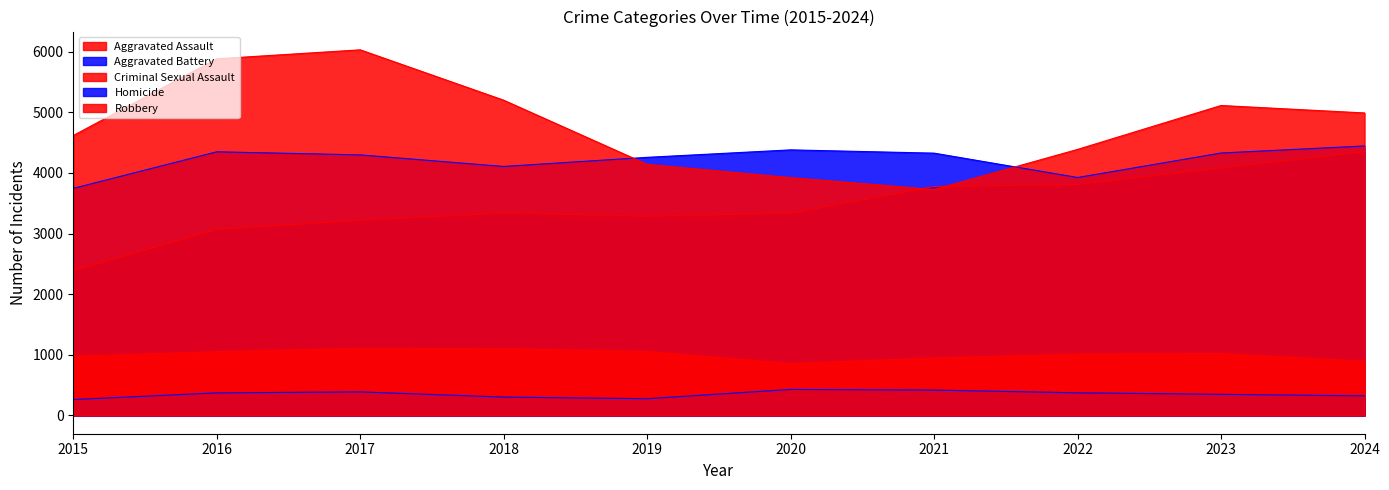

True or false: Aggravated Assault and Criminal Sexual Assault intersect in this chart.

False